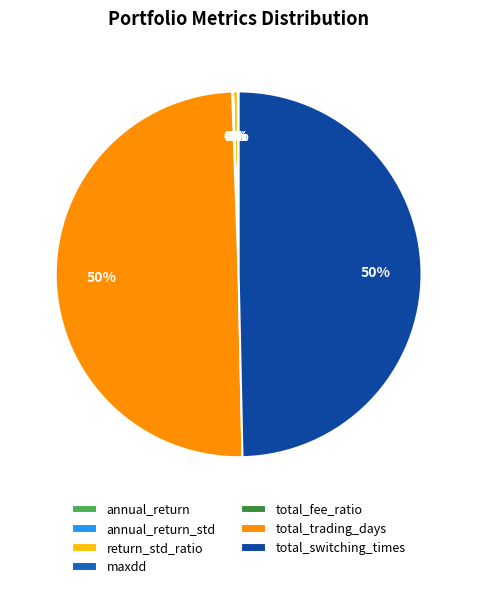

To the nearest percent, what is the average slice percentage?

14%